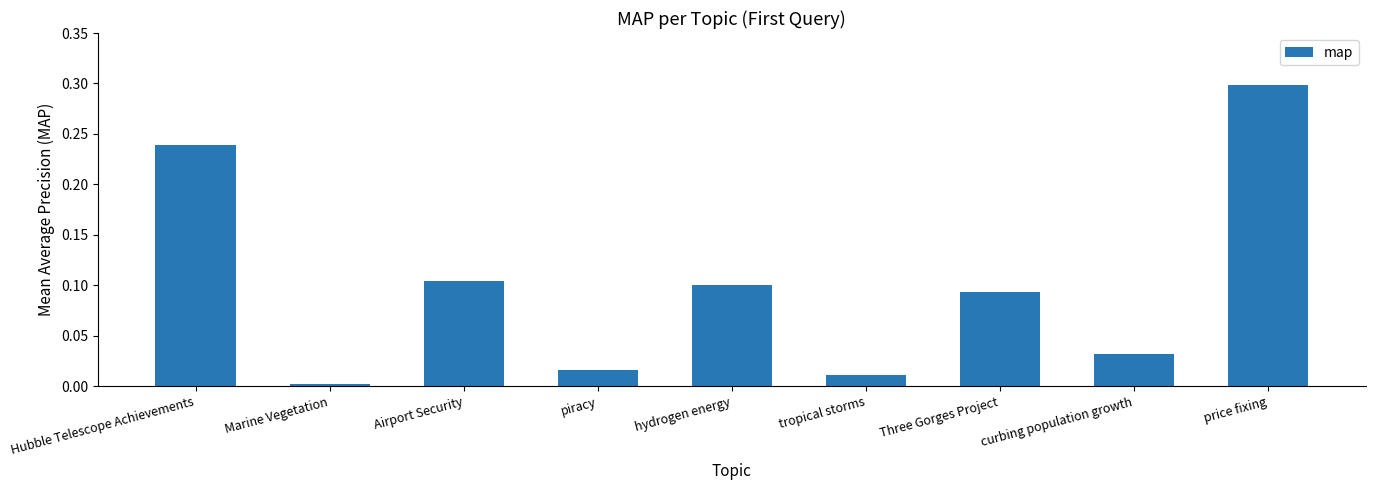

The chart shows a value of 0.1 at Three Gorges Project. True or false?

True